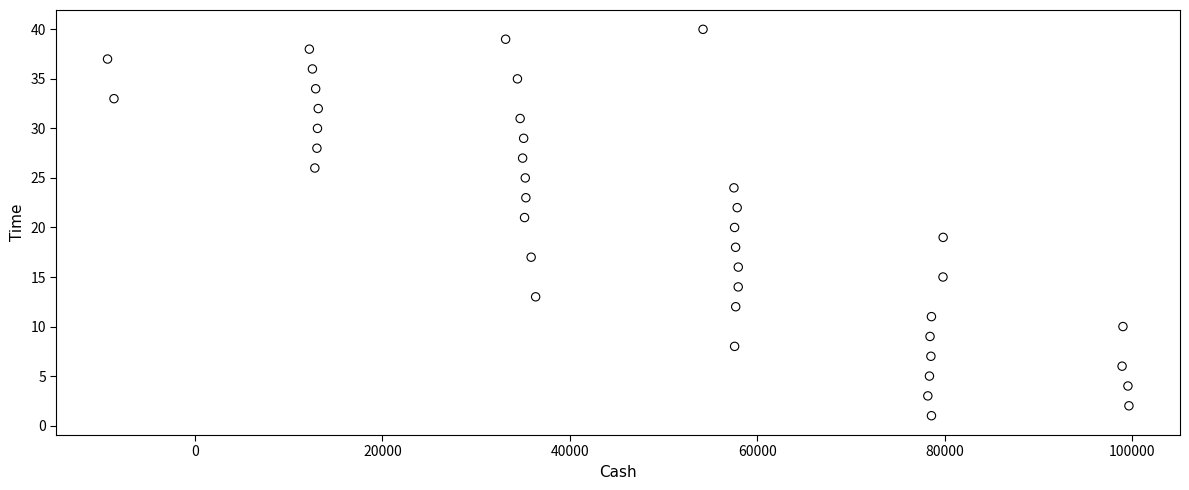

What is the range of Y values (max minus min)?

39